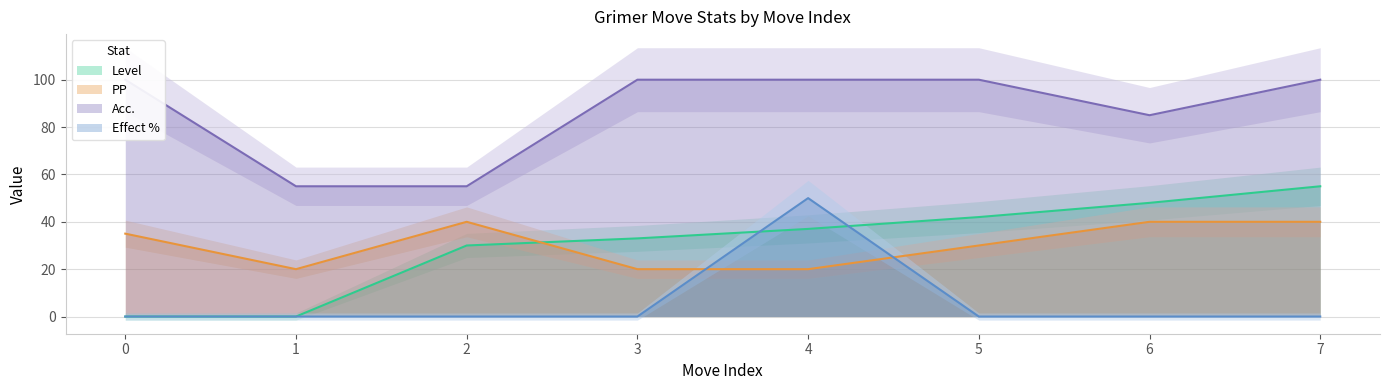

At which label does Level first exceed 37?

5